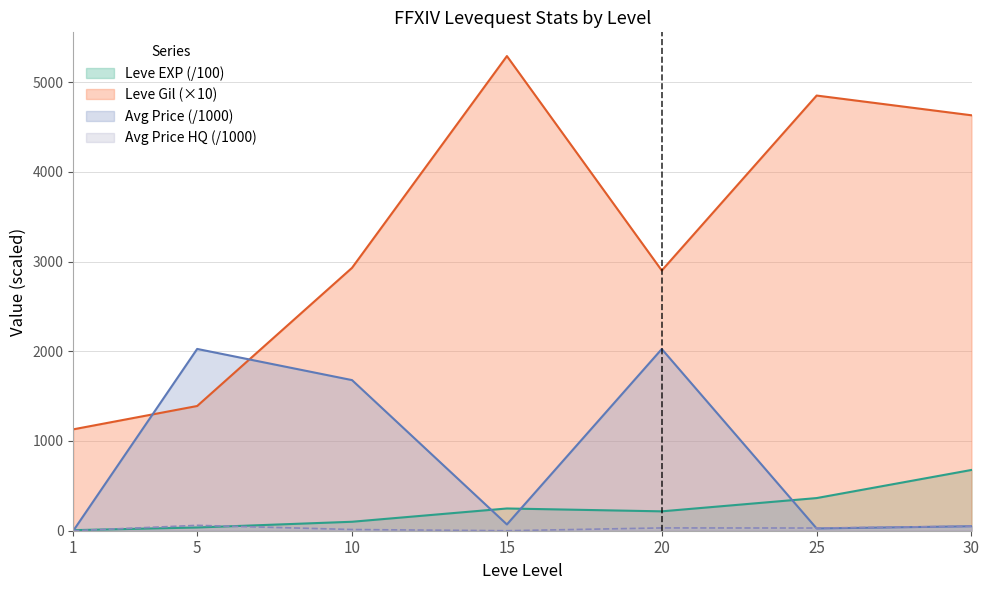

Reading left to right, transcribe all the data shown in this chart.

Leve EXP: 1=6.3	5=36.0	10=99.9	15=247.9	20=216.0	25=363.9	30=677.3
Leve Gil: 1=1130.0	5=1390.0	10=2930.0	15=5290.0	20=2900.0	25=4850.0	30=4630.0
currentAveragePrice: 1=0.1	5=2026.0	10=1678.6	15=70.0	20=2024.9	25=25.1	30=50.0
currentAveragePriceHQ: 1=0.0	5=60.0	10=13.4	15=0.0	20=31.1	25=30.0	30=50.0